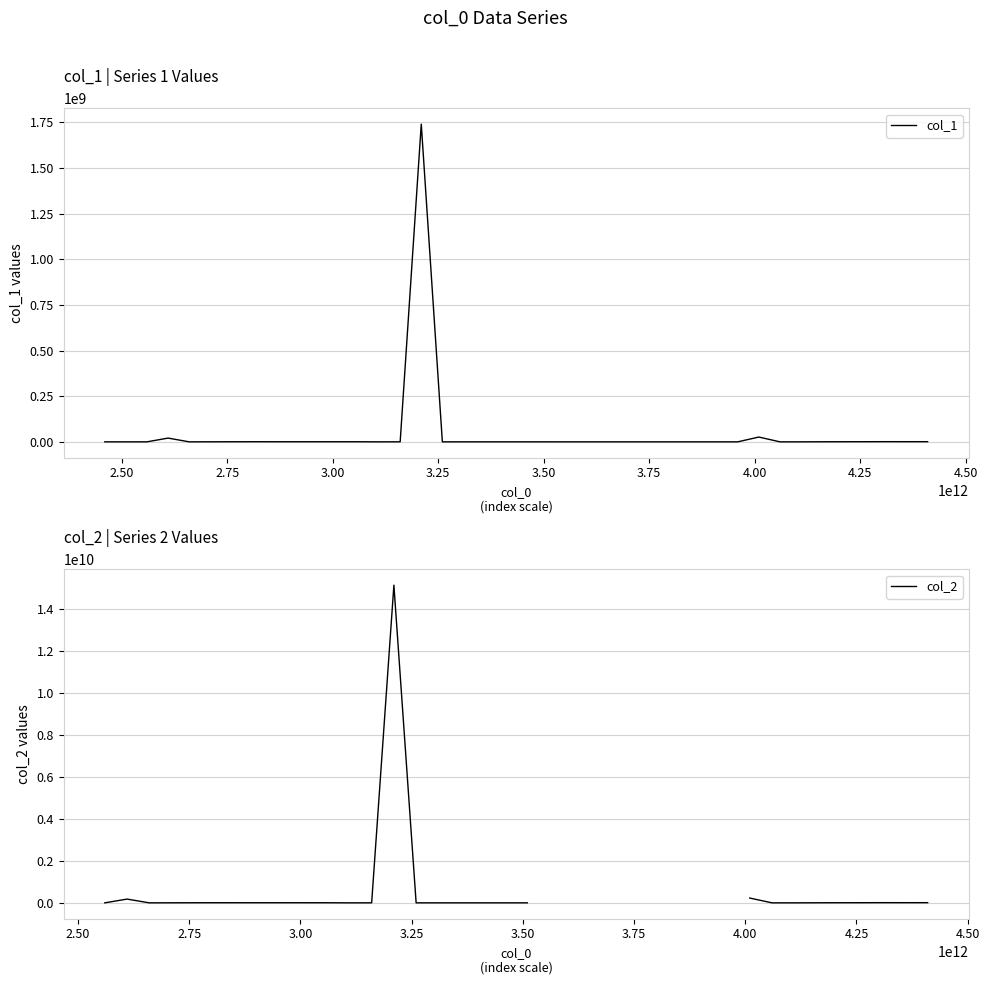

True or false: col_1 has more than 2 interior local peaks.

True